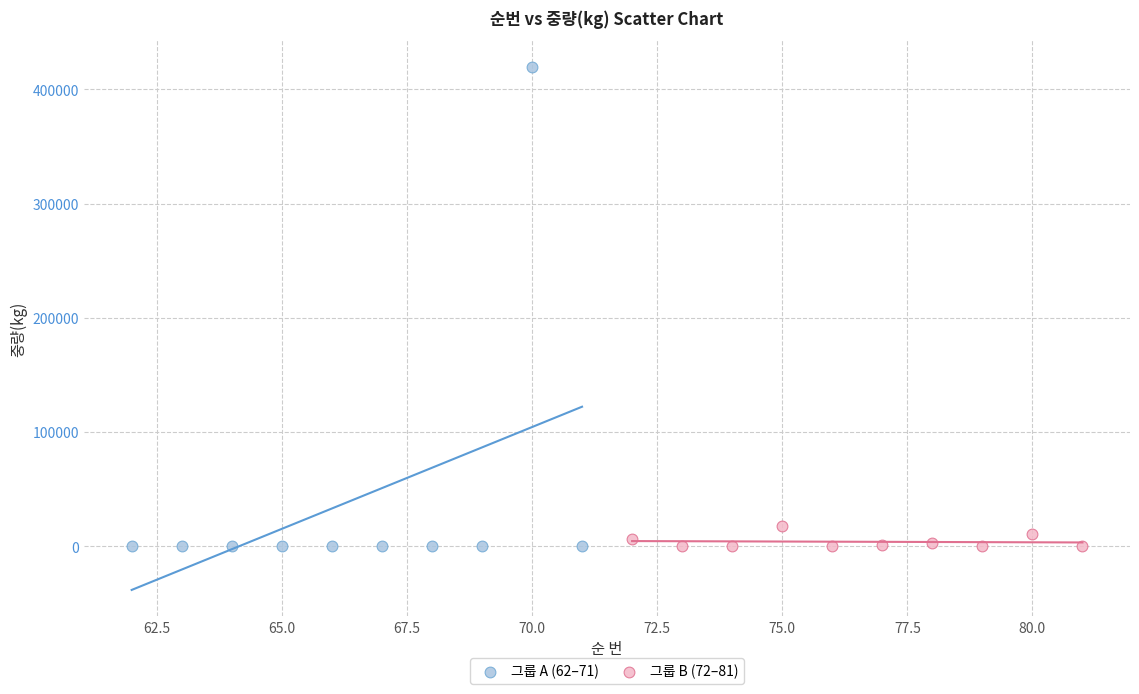

Which series has the widest spread of Y values?

그룹 A (62–71)